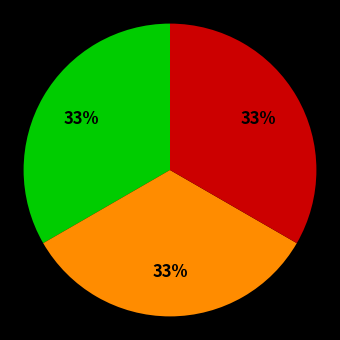

Does any single category account for the majority?

No